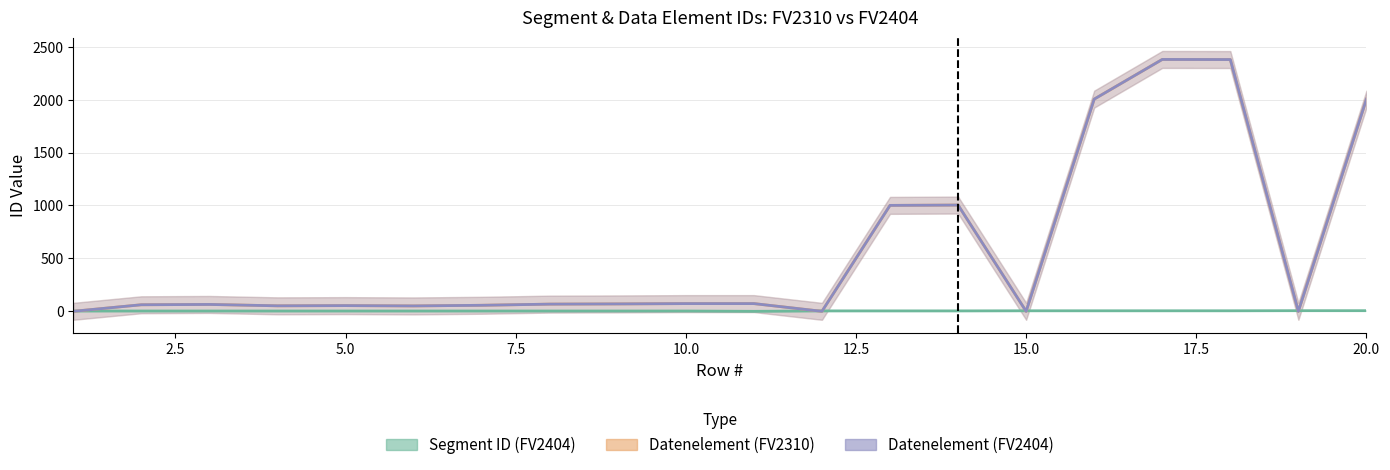

What is the sum of all Datenelement_FV2310 values?

11399